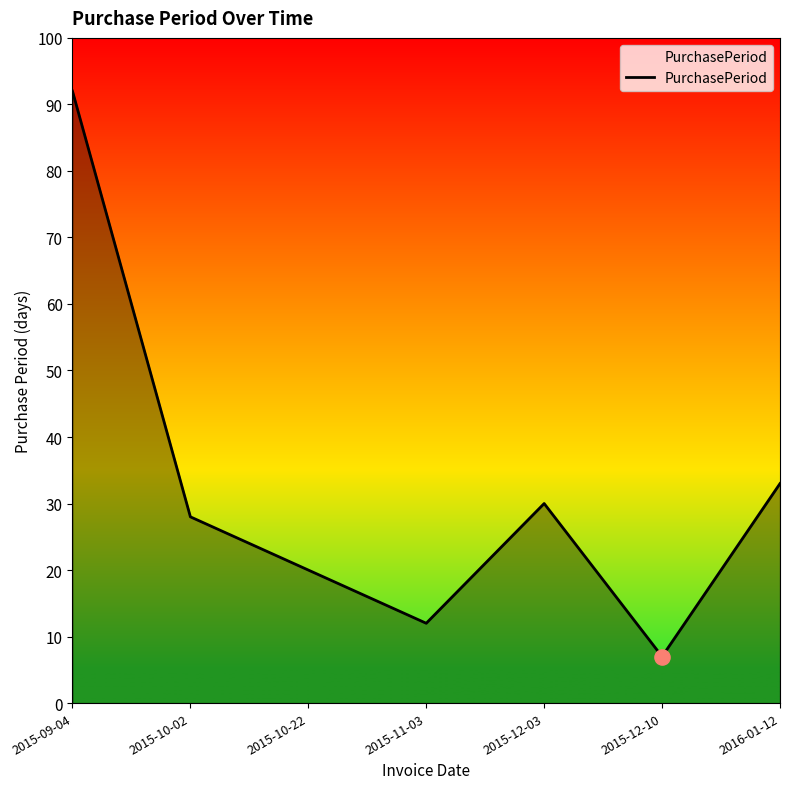

What is the ratio of the value at 2015-11-03 to the value at 2015-12-03?

0.4